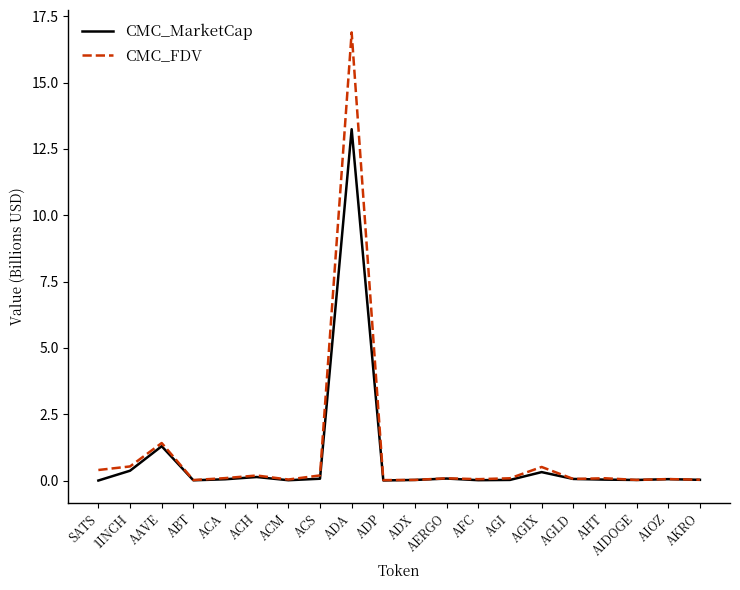

The value of CMC_FDV at AAVE is 1.4. True or false?

True